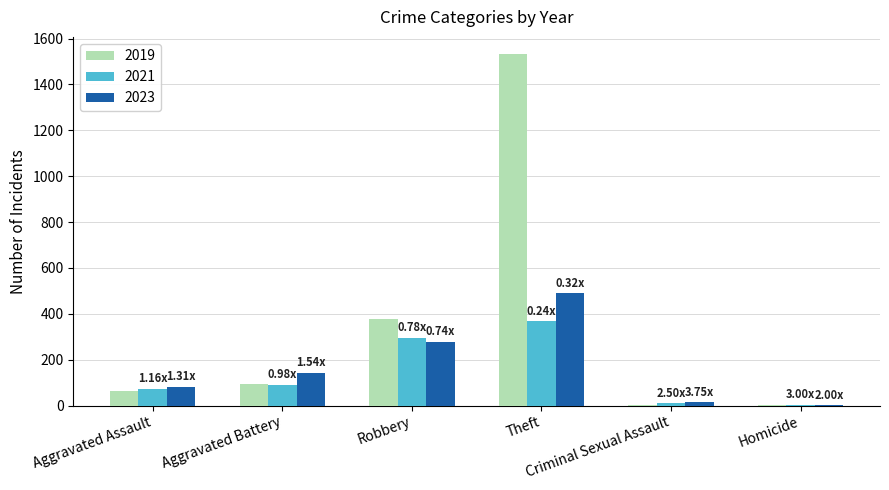

The 2019 series shows 4 at Criminal Sexual Assault. True or false?

True